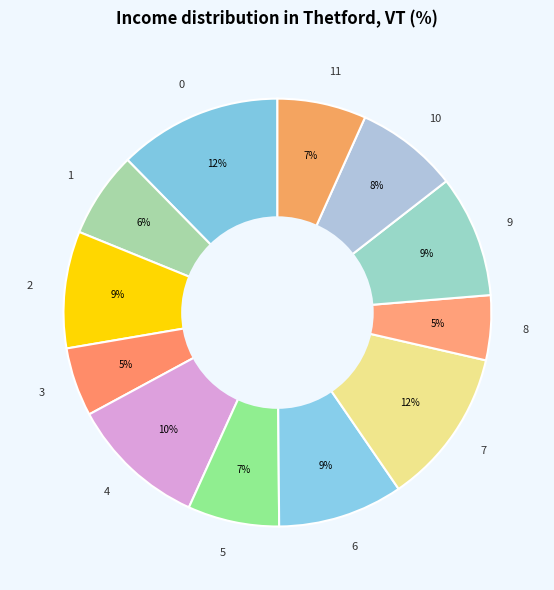

Between 9 and 10, which is larger?

9